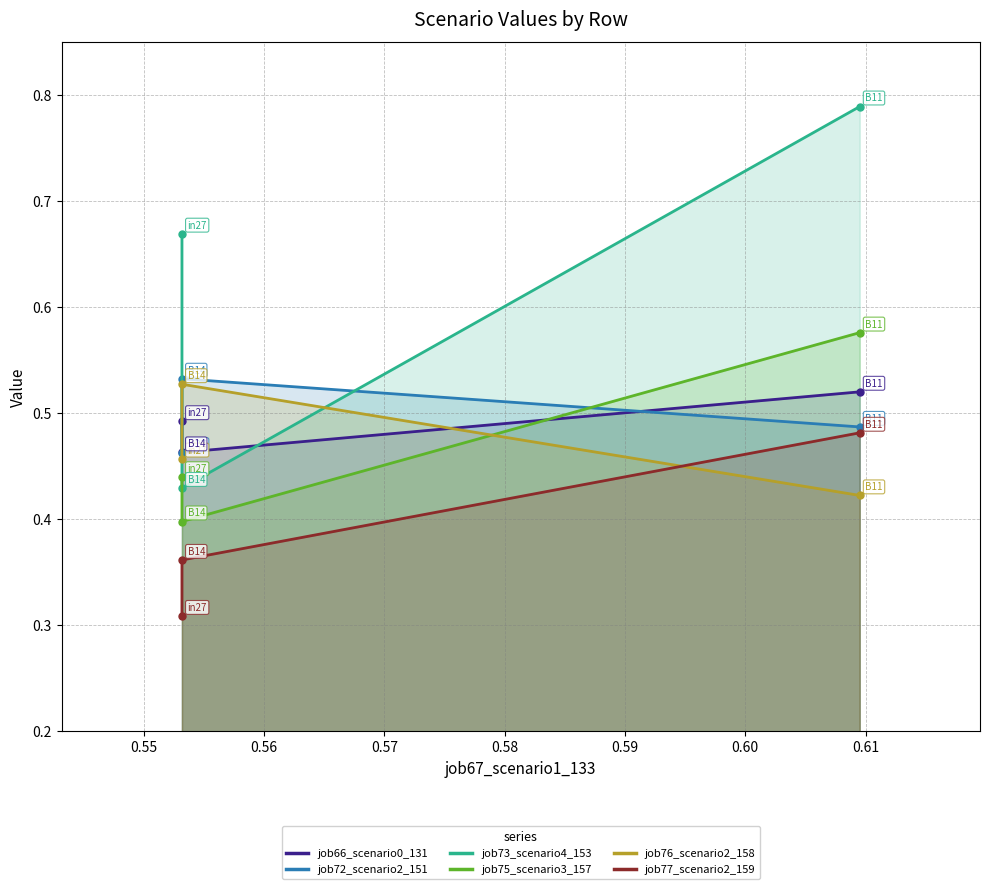

At how many categories does at least one series exceed 0?

3